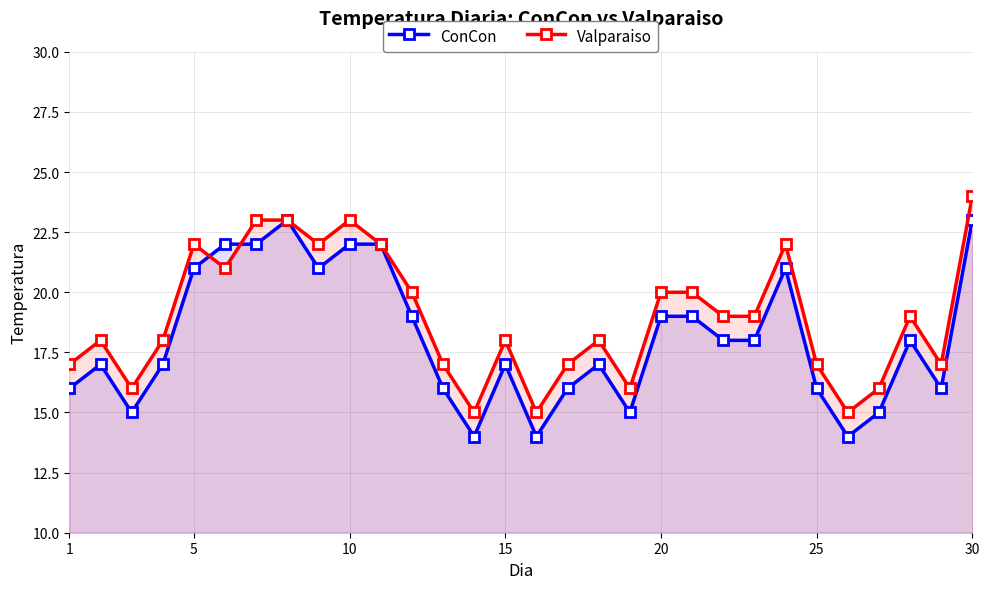

In Valparaiso, how many points are higher than both neighbors (excluding endpoints)?

7